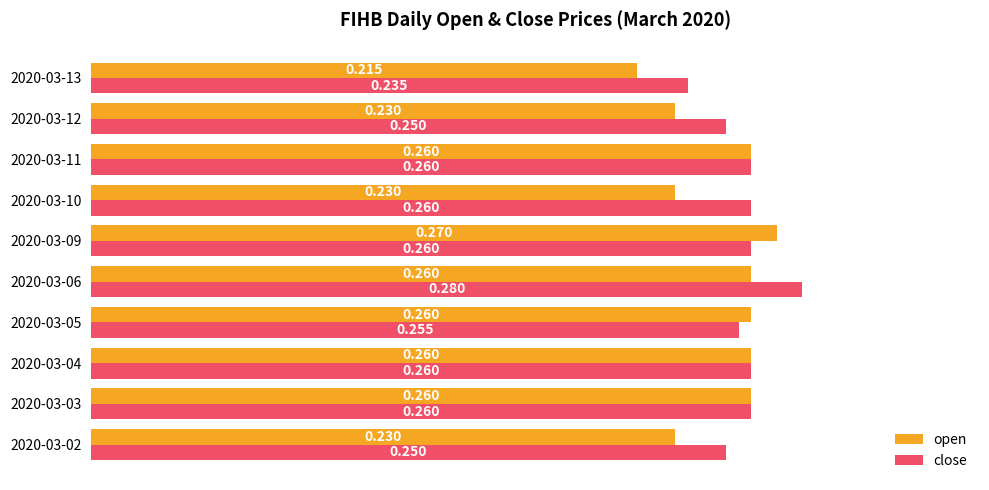

Which series changed the most between 2020-03-09 and 2020-03-12?

open